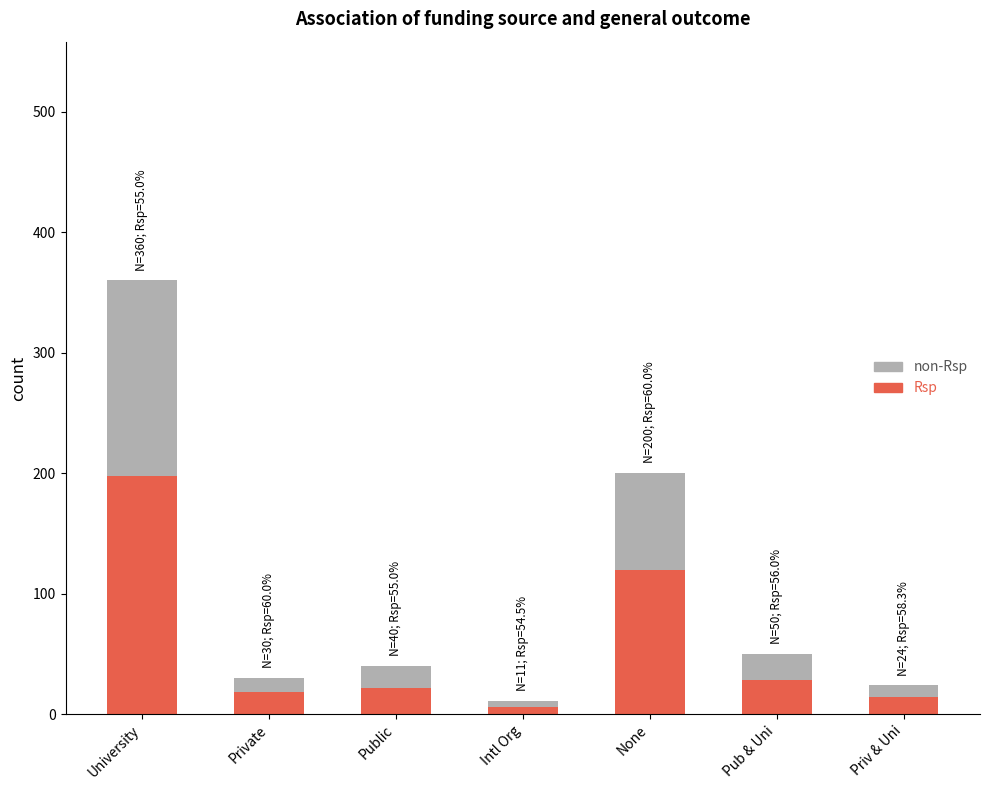

What are all the series names shown in the legend?

non-Rsp, Rsp